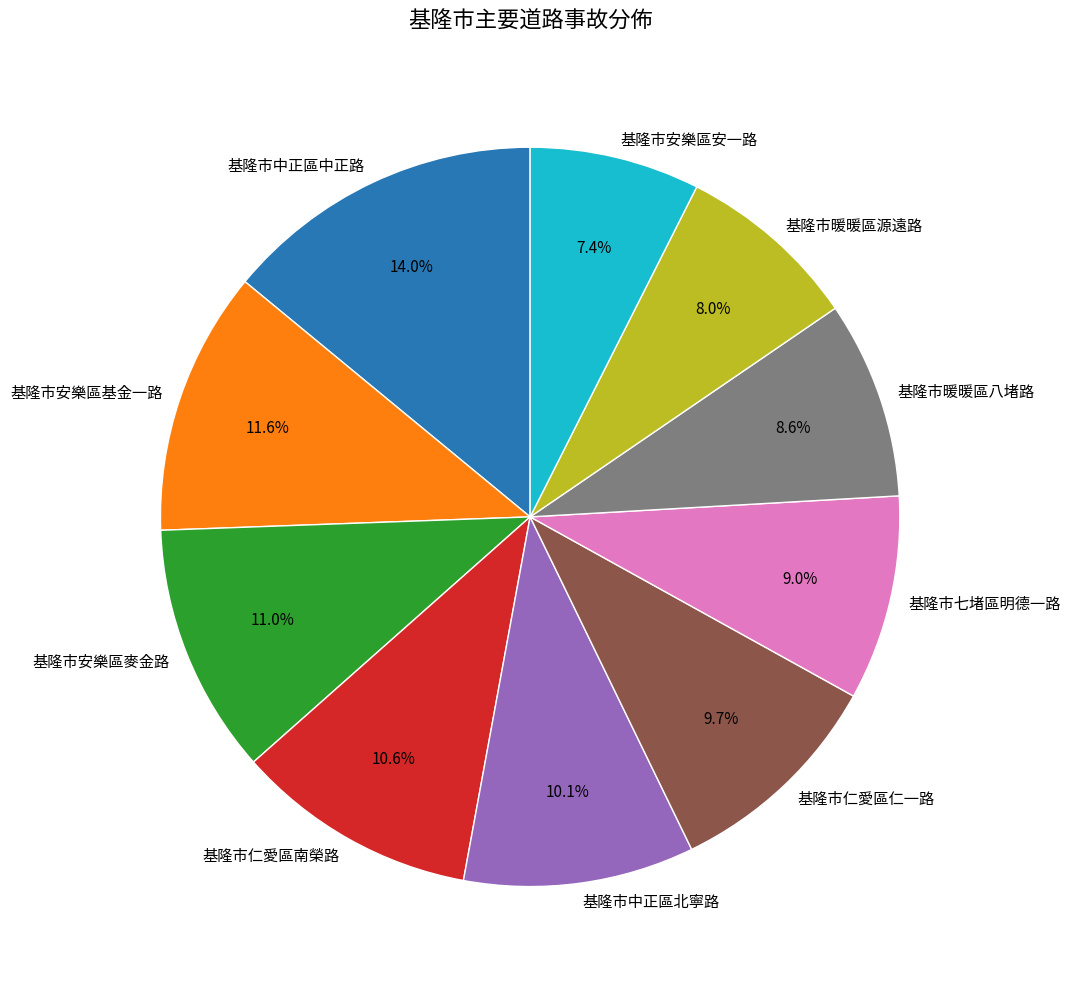

Is it true that 基隆市安樂區安一路 is 7% of the pie?

True